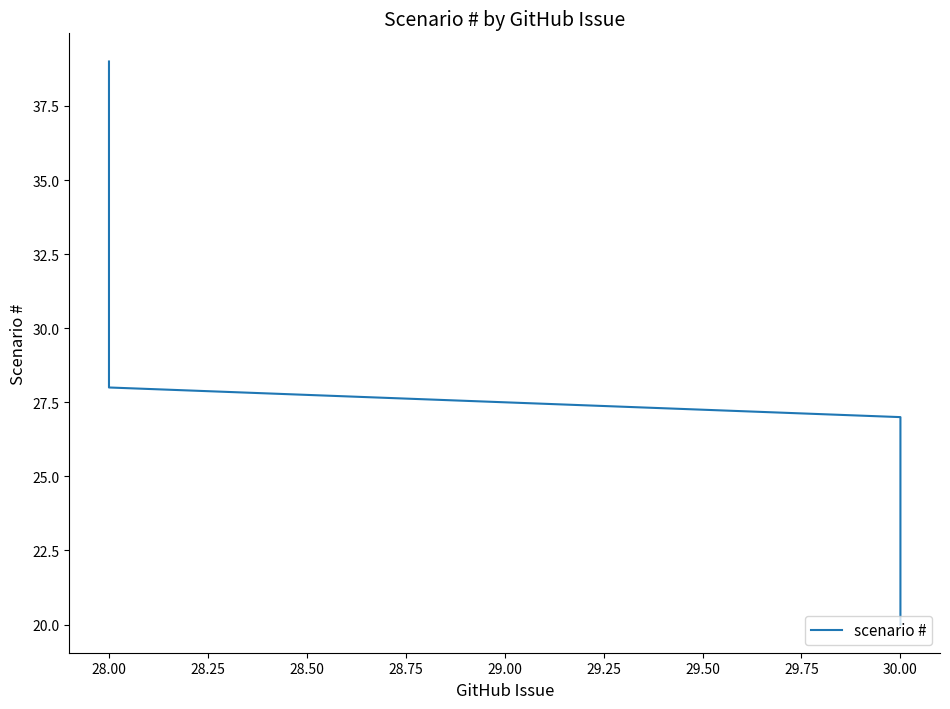

How many lines are shown in the chart?

1